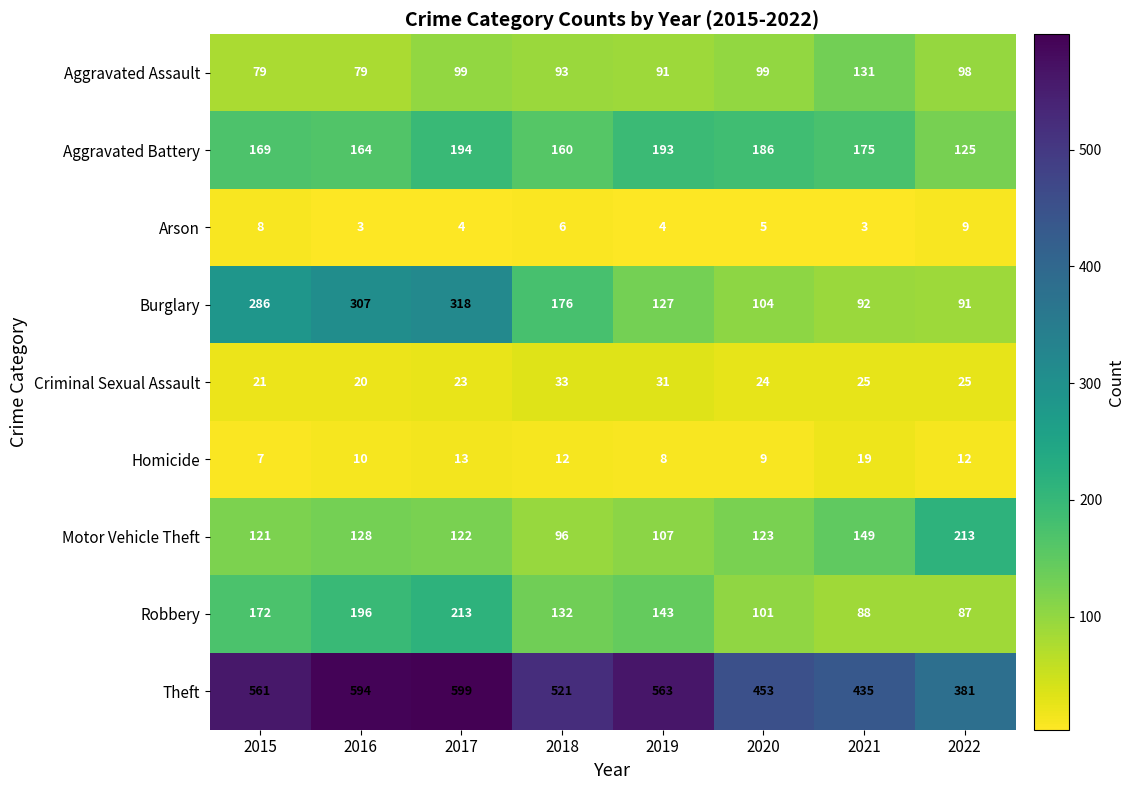

Rank the series at 2017 from highest to lowest value.

Theft, Burglary, Robbery, Aggravated Battery, Motor Vehicle Theft, Aggravated Assault, Criminal Sexual Assault, Homicide, Arson